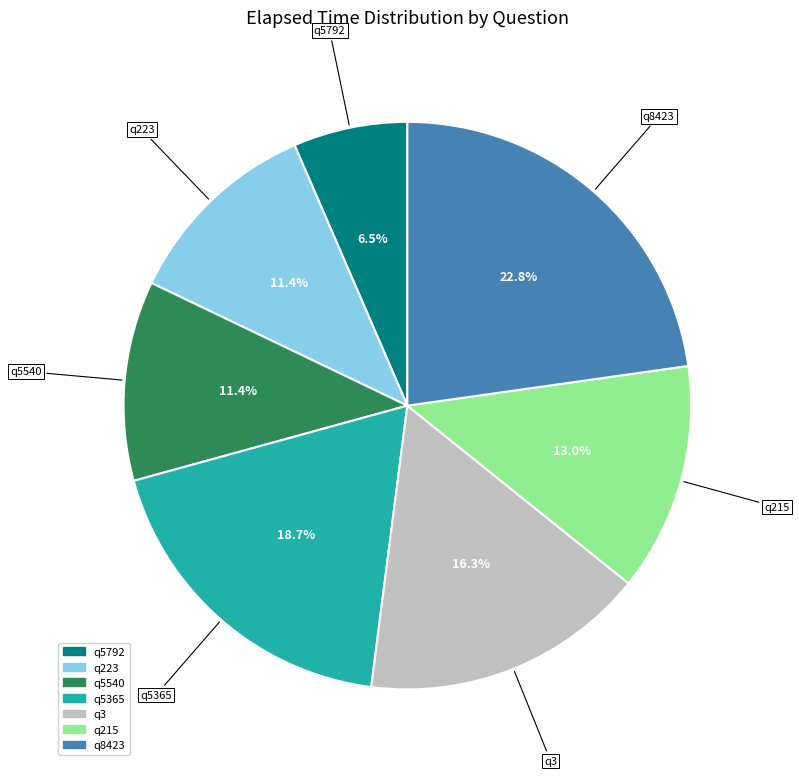

True or false: q5540 accounts for 11% of the total.

True